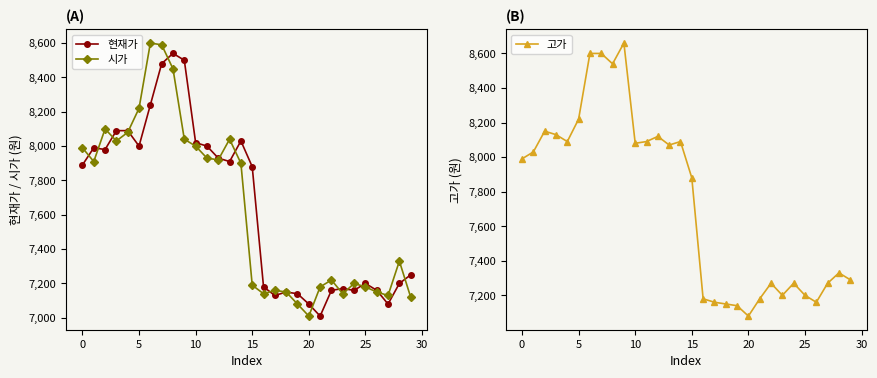

True or false: 고가 and 시가 cross at least once.

False